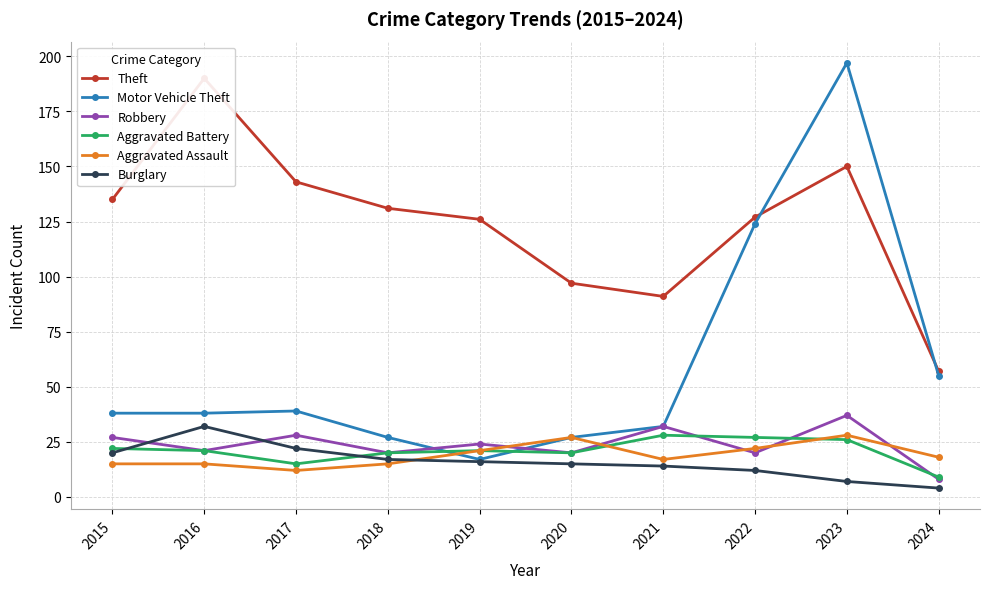

At which category is the sum across all series the highest?

2023